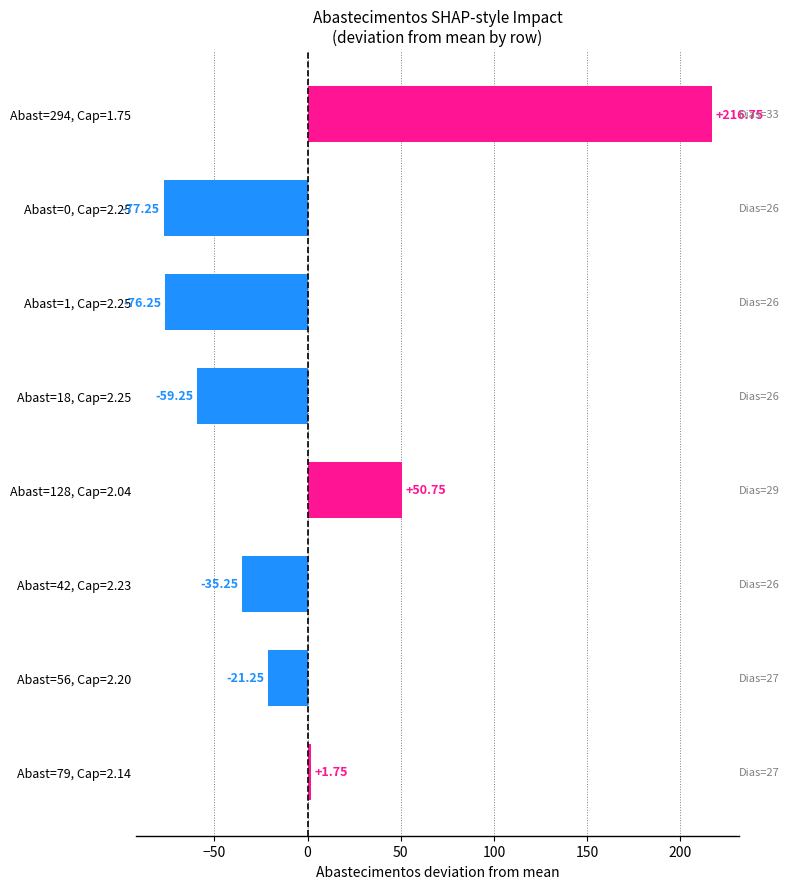

How many negative values are there?

5